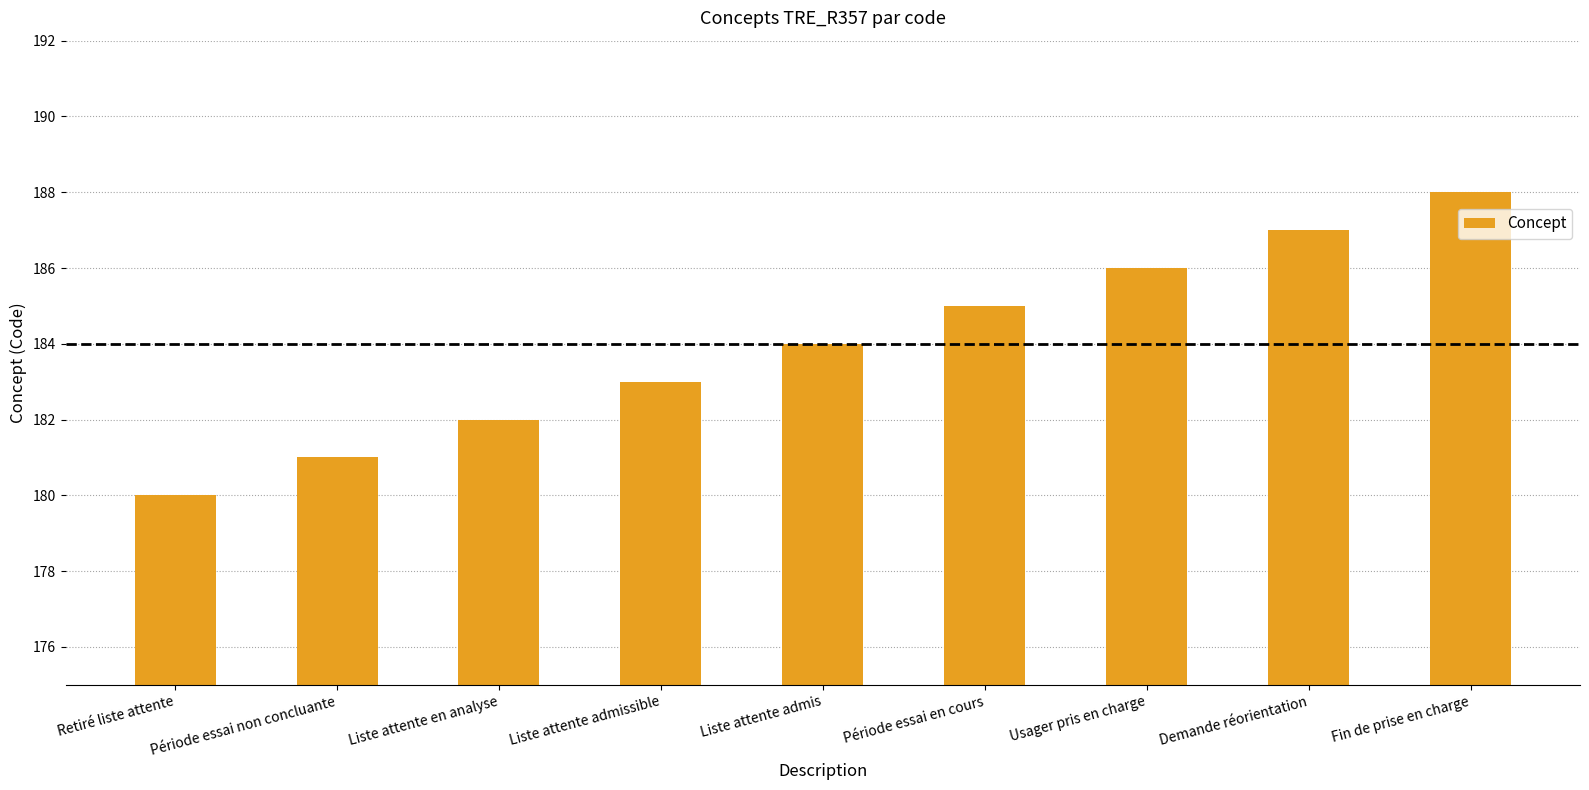

What is the greatest value displayed?

188